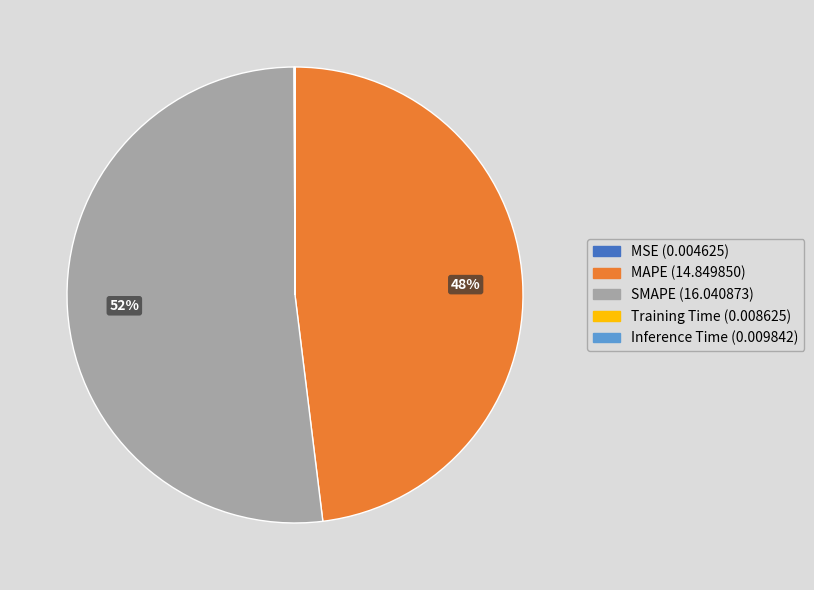

True or false: MAPE accounts for 36% of the total.

False